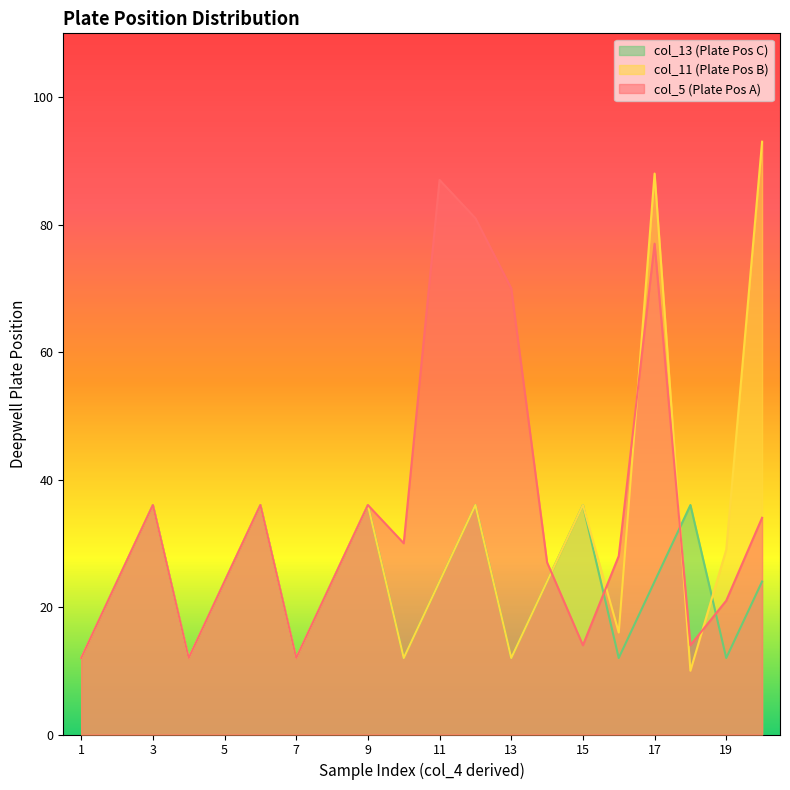

What are all the series names shown in the legend?

col_13 (Plate Pos C), col_11 (Plate Pos B), col_5 (Plate Pos A)